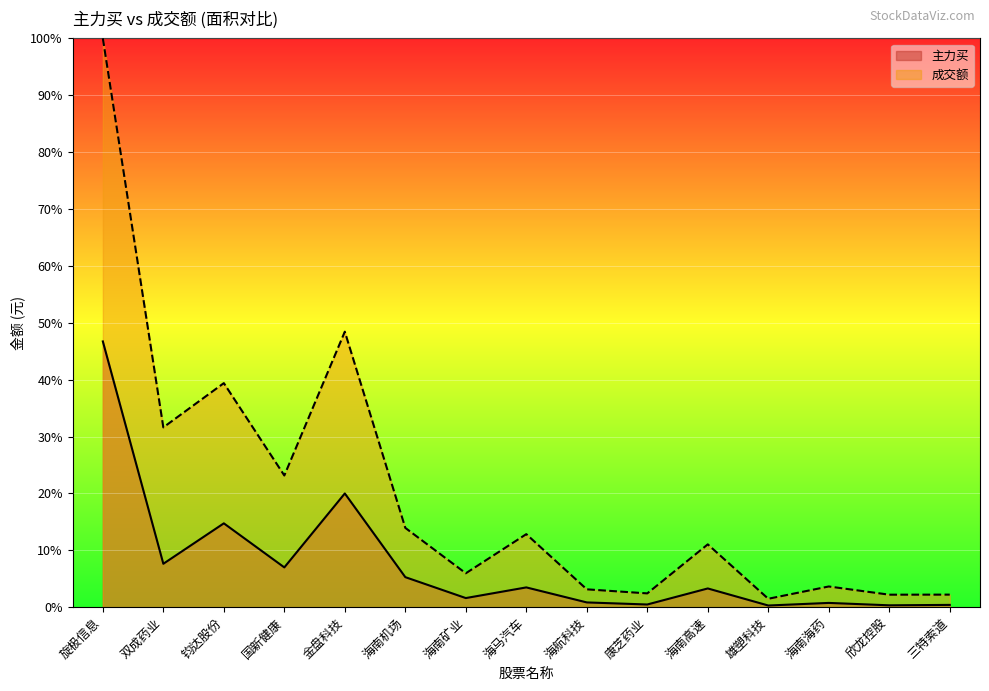

Reading left to right, what are all the values shown in this chart?

主力买: 46.7	7.6	14.7	7.0	20.0	5.3	1.6	3.5	0.8	0.5	3.3	0.3	0.7	0.3	0.4
成交额: 100.0	31.6	39.4	23.1	48.4	13.9	6.0	12.8	3.1	2.4	11.0	1.5	3.6	2.2	2.2